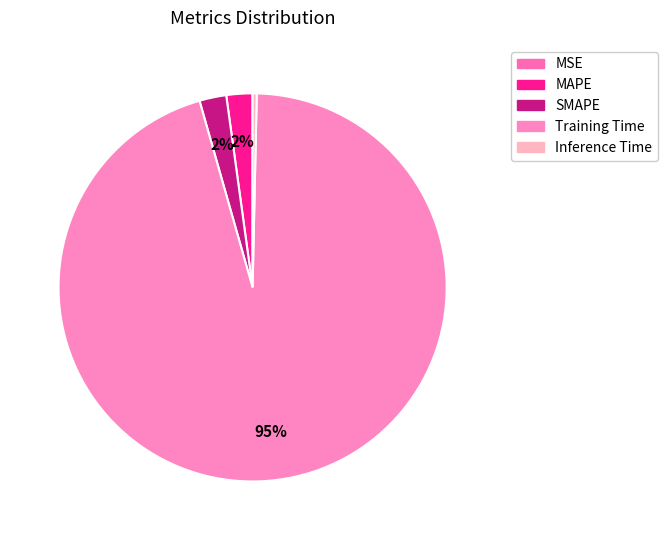

Rank the categories by value from highest to lowest.

Training Time, SMAPE, MAPE, Inference Time, MSE